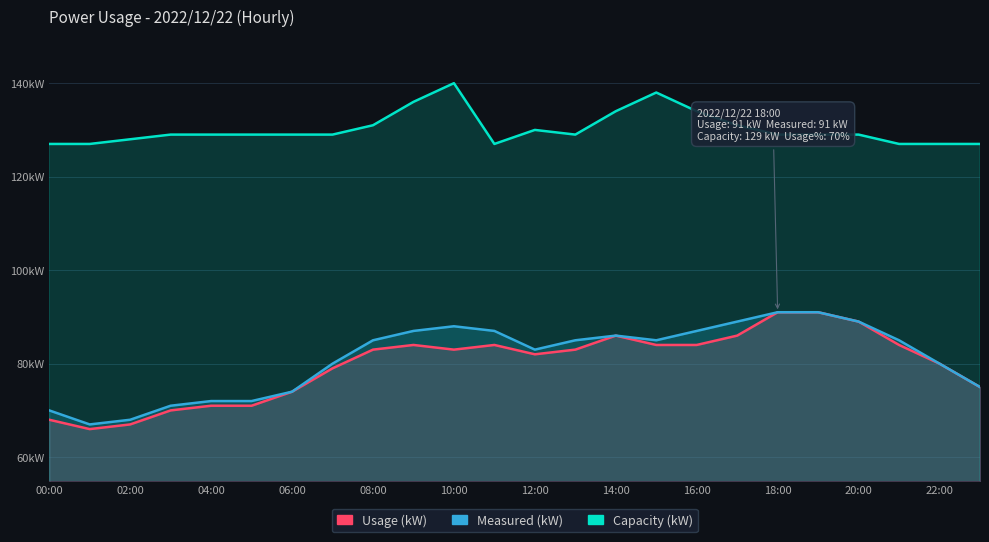

True or false: Measured (kW) has more than 0 interior local peaks.

True